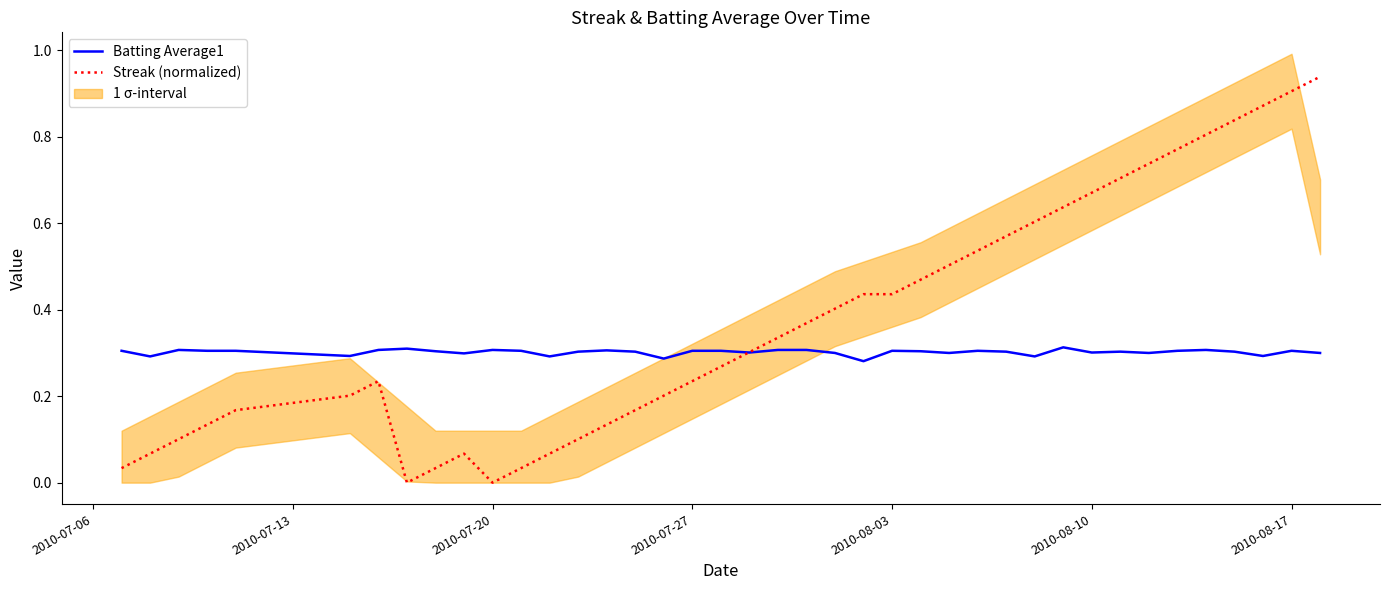

What is the average value of the Streak (normalized) series?

0.4